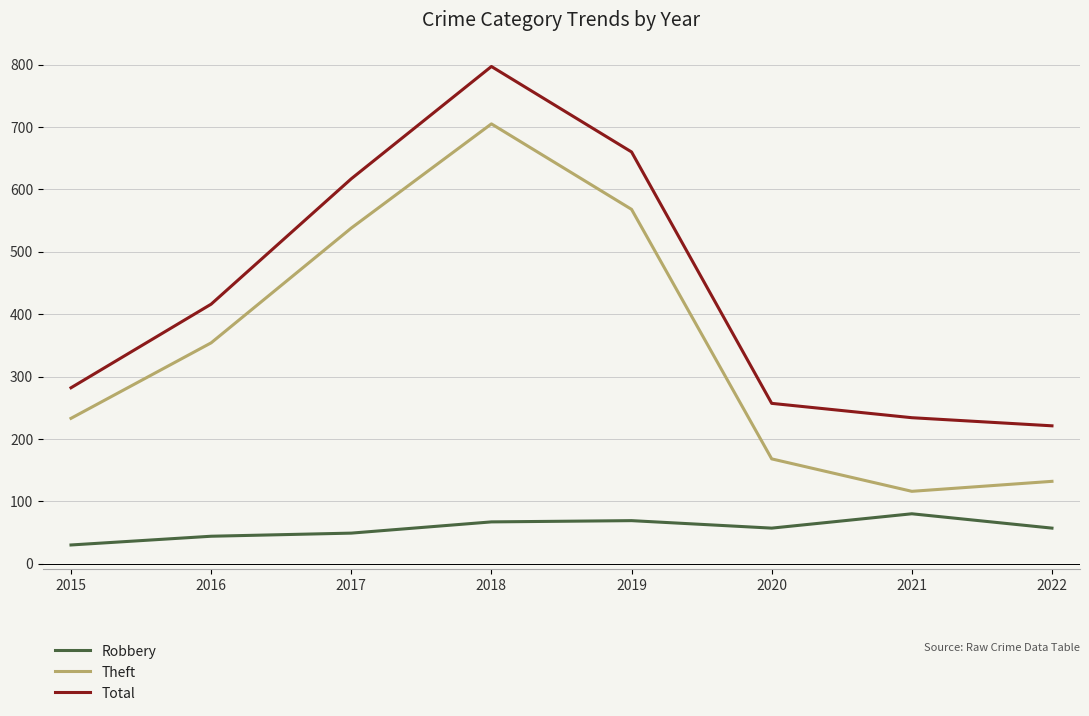

Does the chart have visible grid lines?

Yes